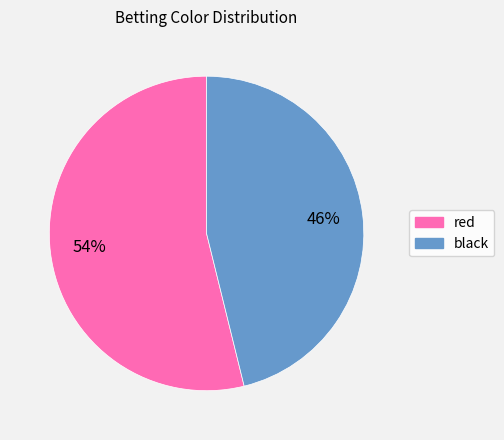

What percentage is the red slice, to the nearest percent?

54%